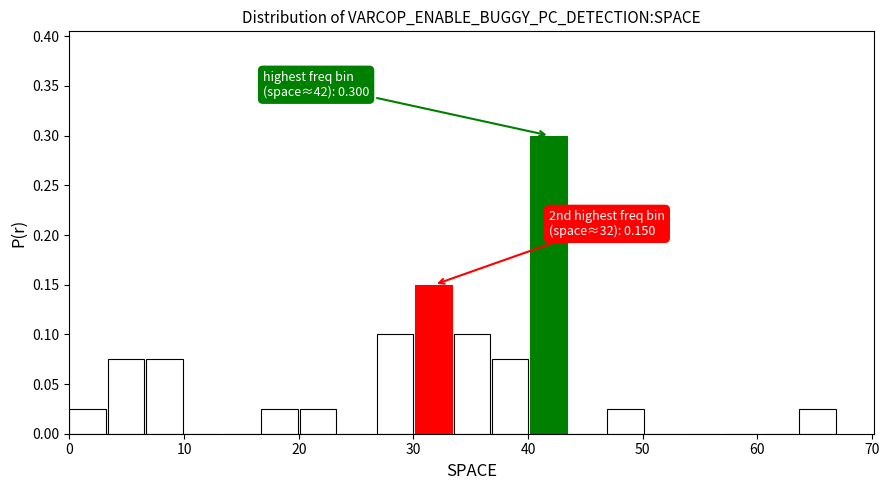

Read against the x-axis, roughly where is the centre of the tallest bar?

42